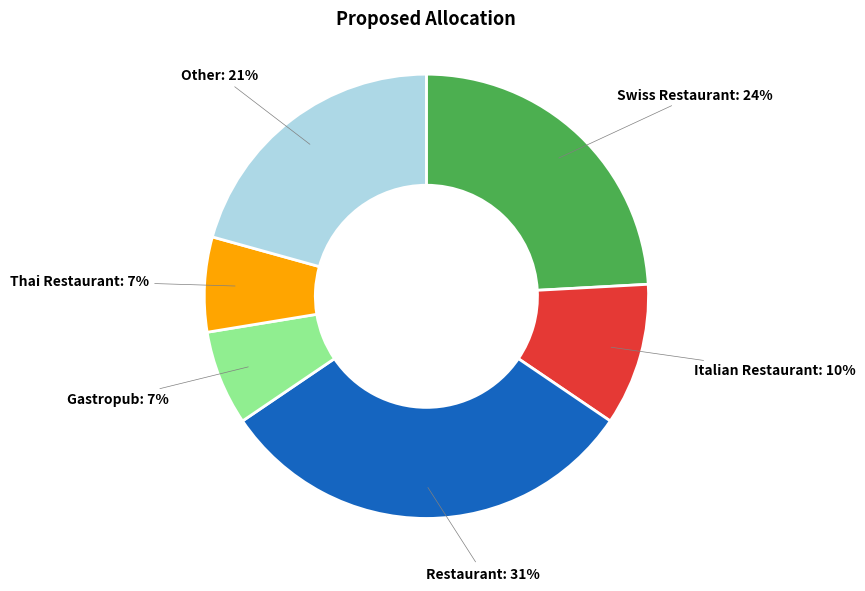

Count the number of slices in the pie.

6